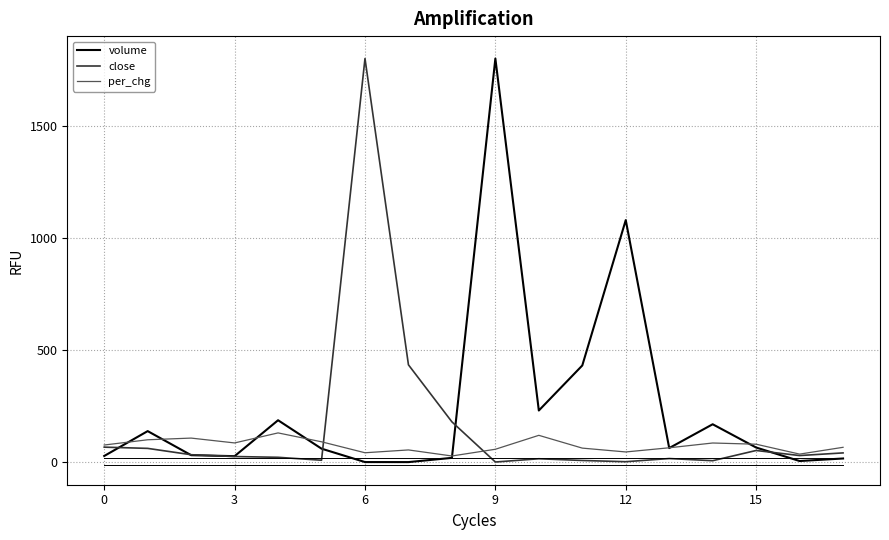

What is the maximum value shown in the chart?

1800.0